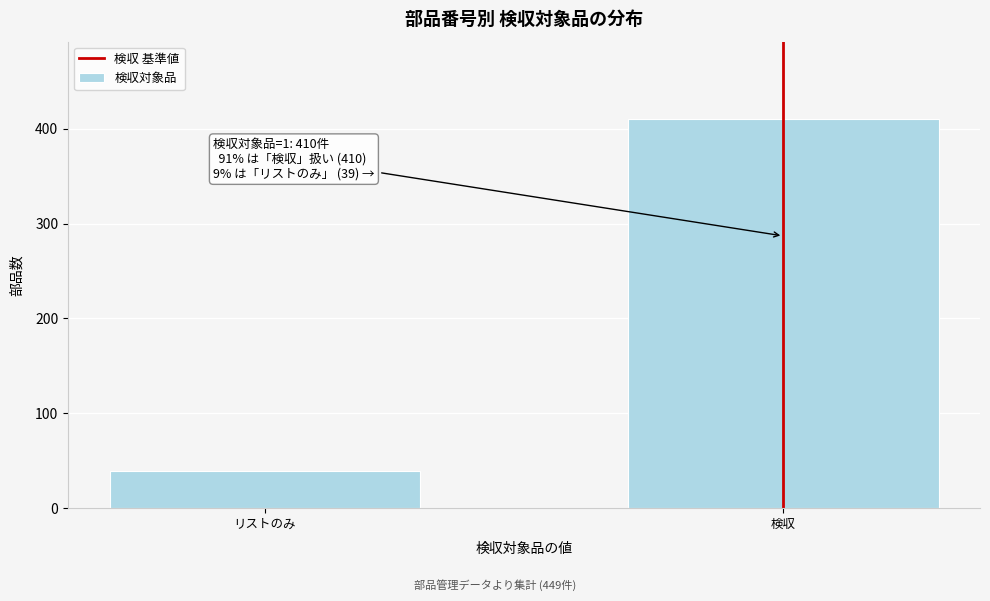

Reading right to left, extract all data points from this chart.

410	39